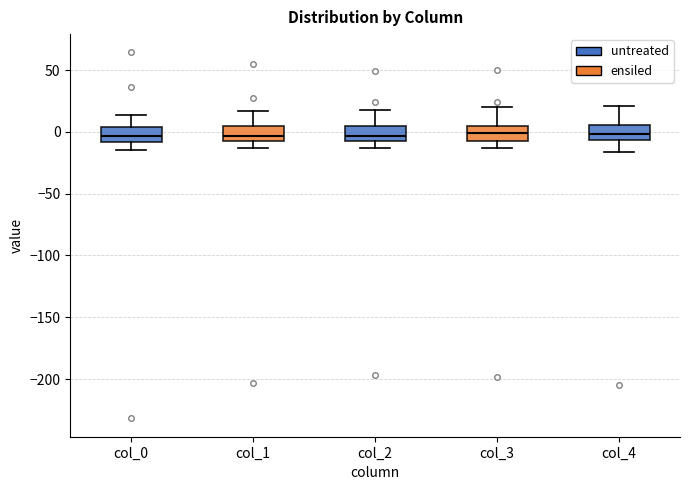

Where is the upper edge of the box for col_3 on the y-axis? The values are not printed on the chart, so give them approximately, as read against the axis.

5